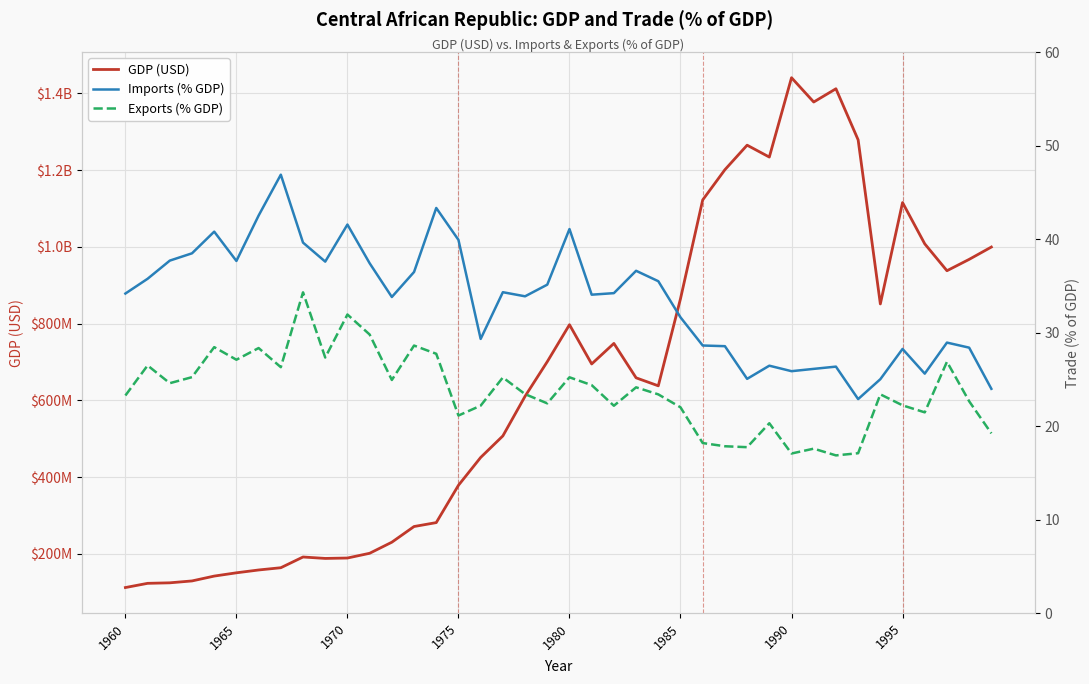

At how many categories does at least one series exceed 368751883?

25